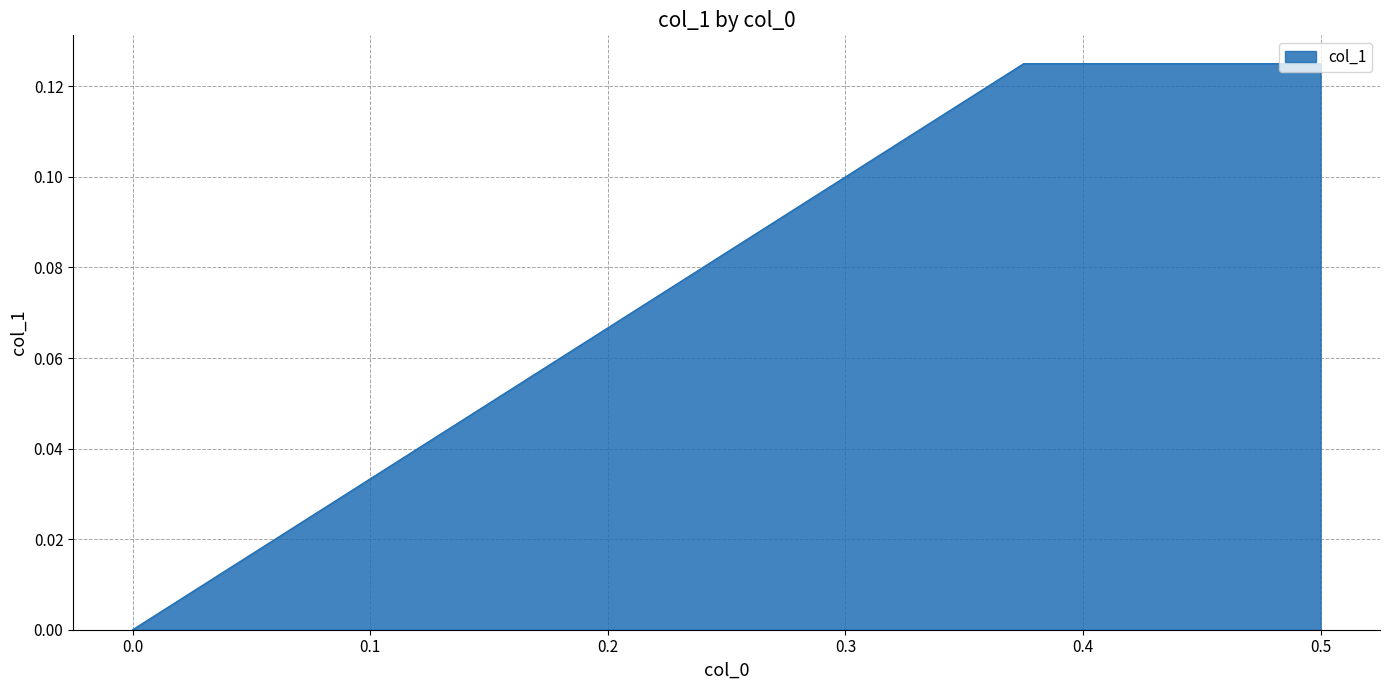

Does the chart display data point markers on the line(s)?

No